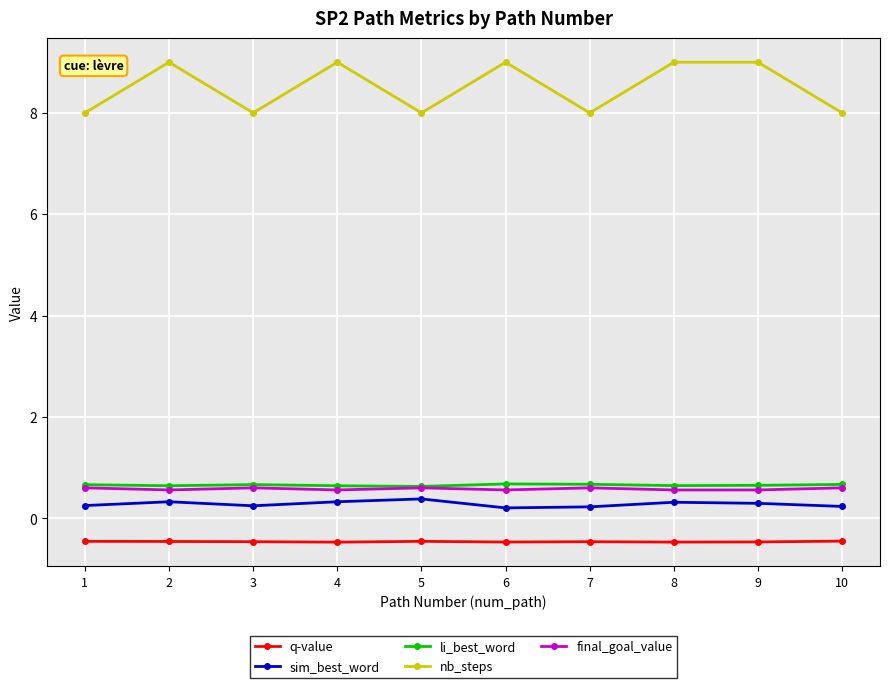

Where is the first local minimum for nb_steps?

3